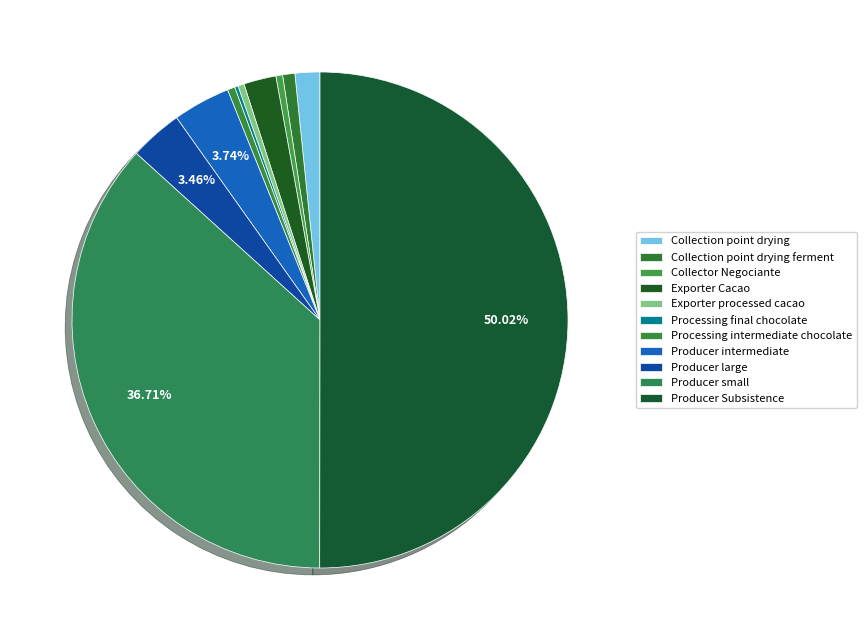

To the nearest percent, what is the combined percentage of Collection point drying and Exporter processed cacao?

2%